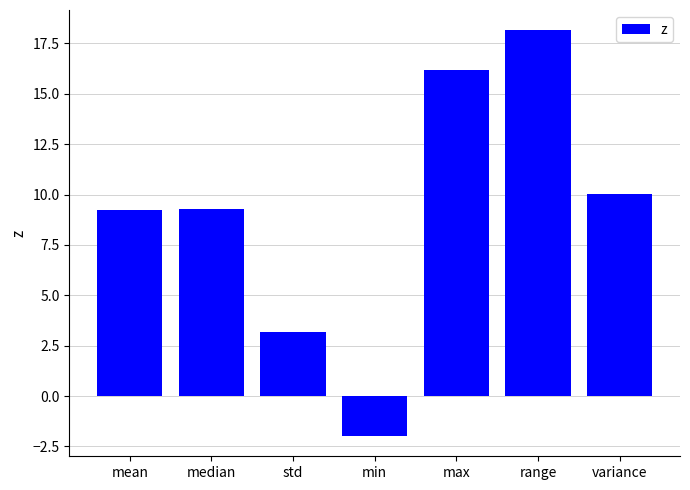

Is it true that the value at mean is 9.3?

True